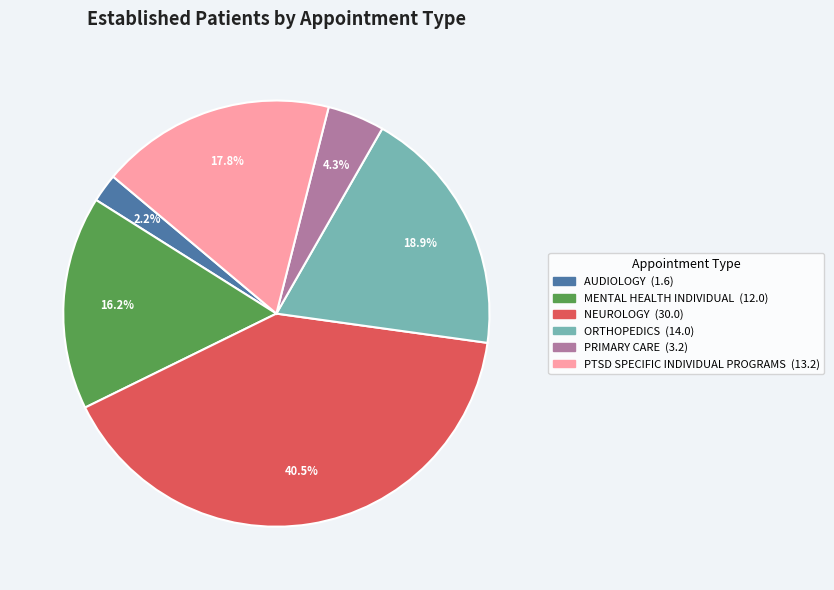

Count the number of slices in the pie.

6